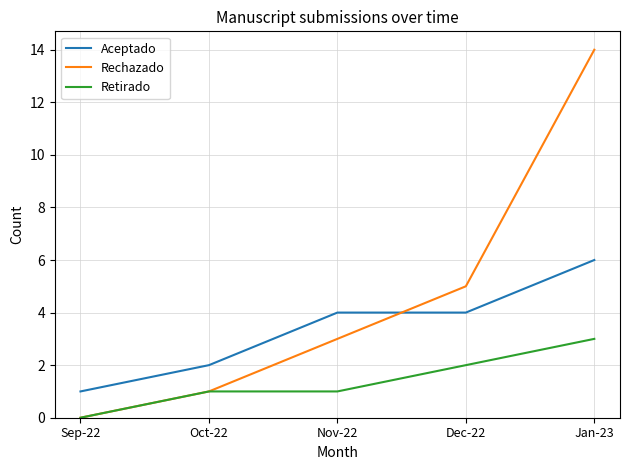

Is it true that Retirado equals 1 at Jan-23?

False